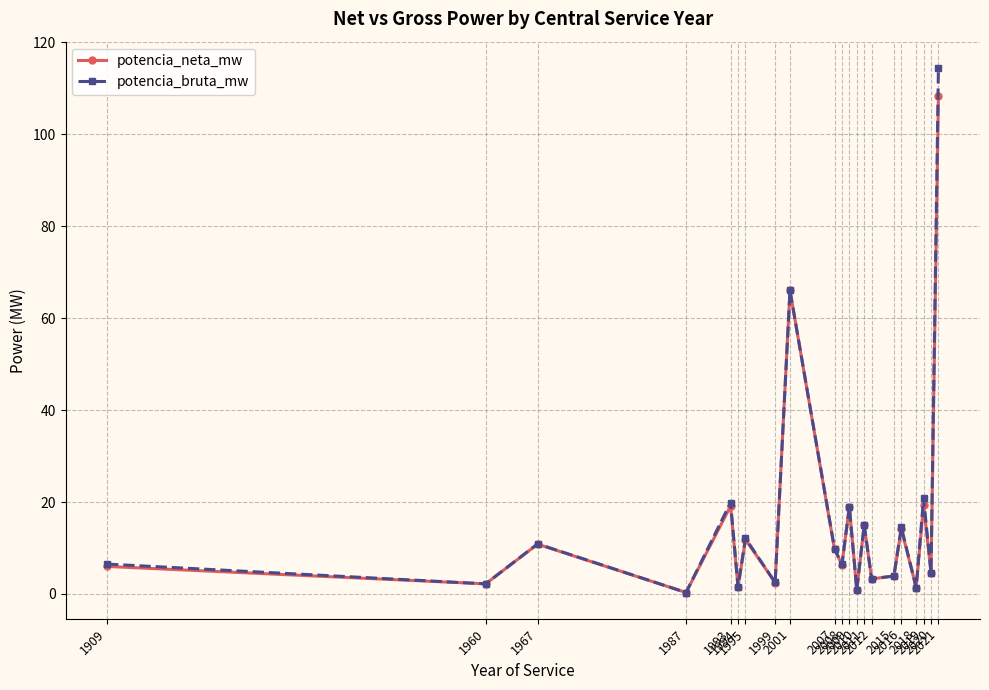

What is the maximum value shown in the chart?

114.4